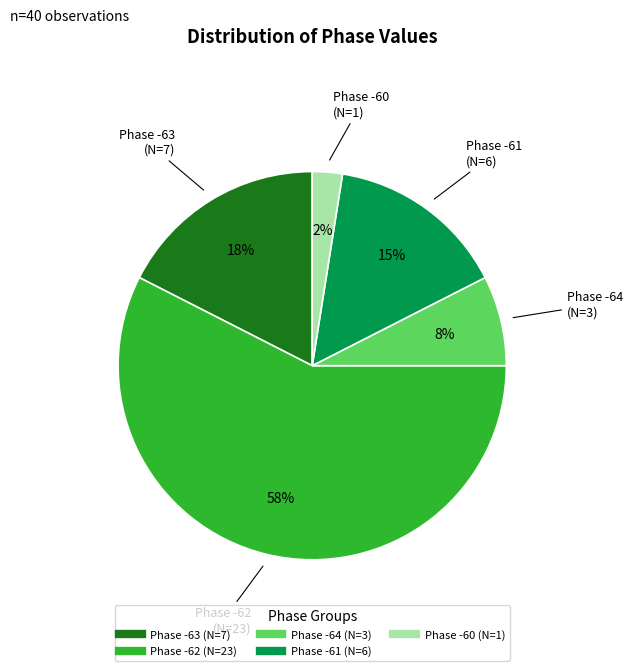

Count the number of slices in the pie.

5